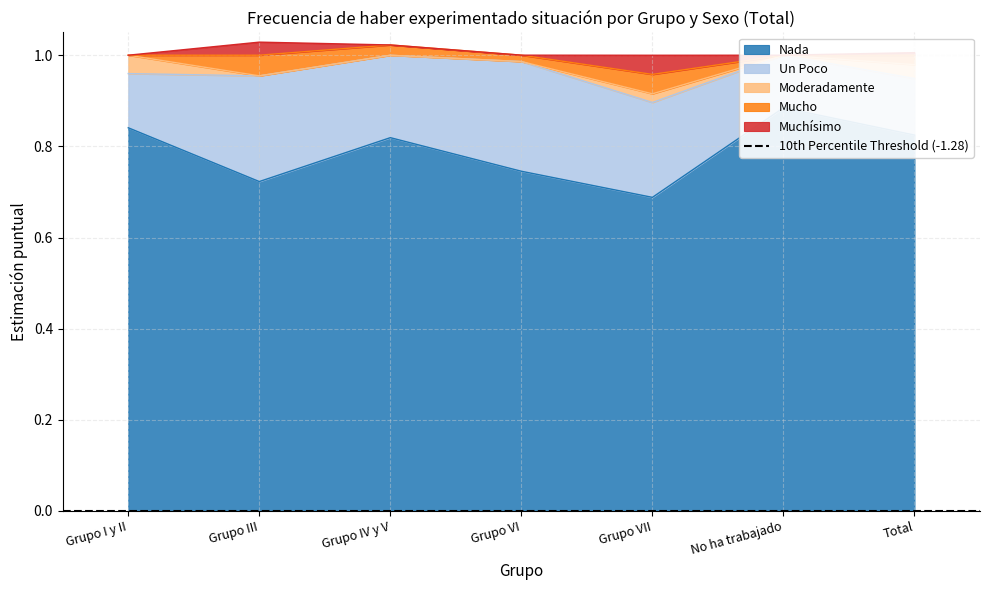

What is the total value across all series at Grupo I y II?

1.0